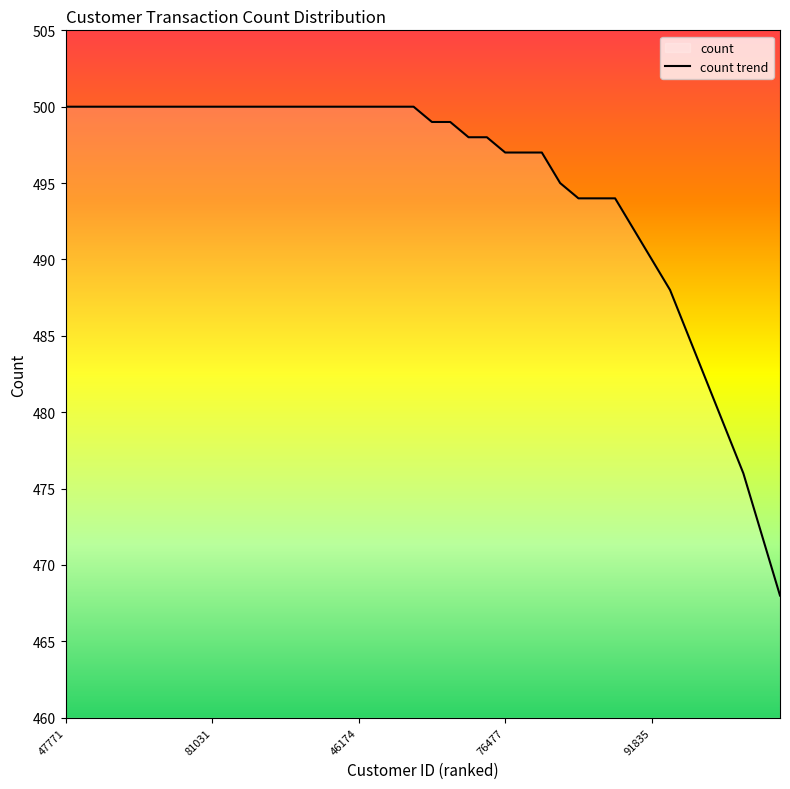

What is the minimum value shown in the chart?

468